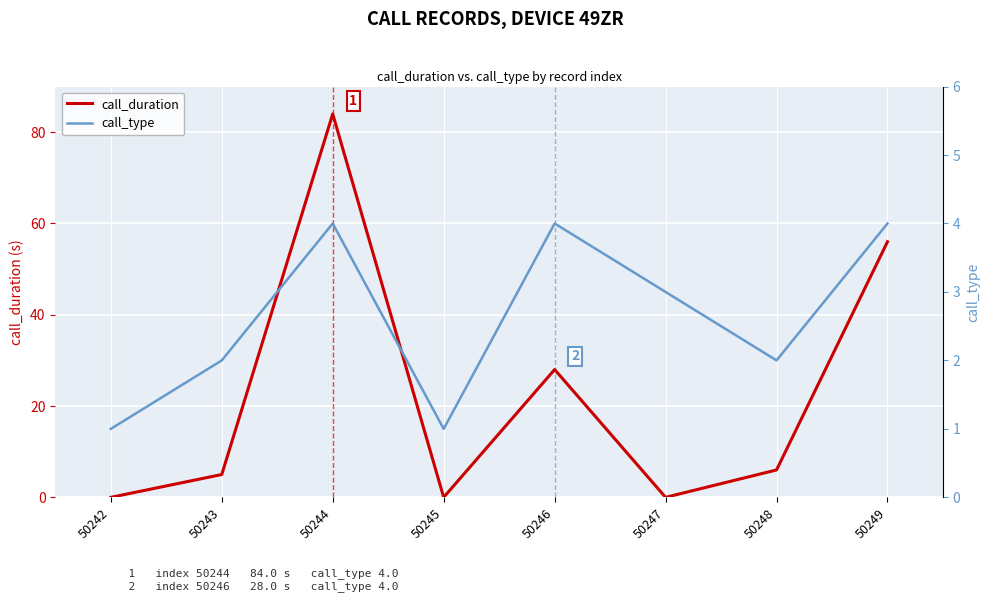

List the labels in order of call_duration value, smallest first.

50242, 50245, 50247, 50243, 50248, 50246, 50249, 50244